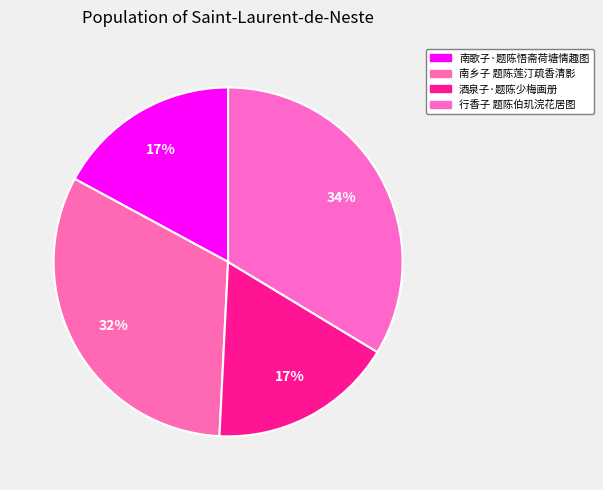

Count the number of slices in the pie.

4